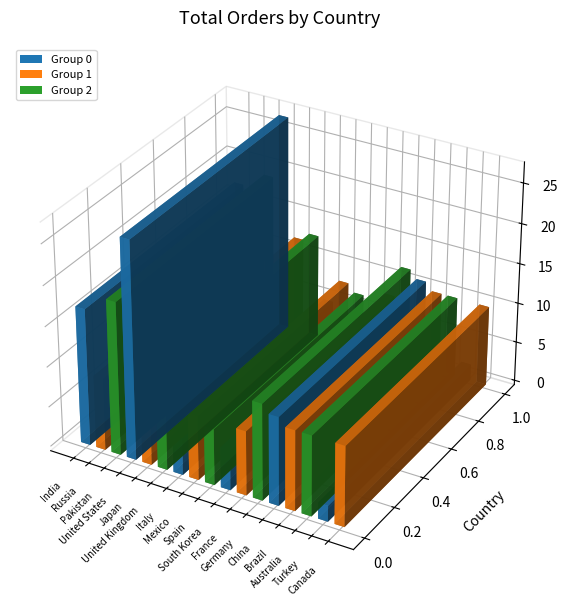

What is the ratio of the value at Brazil to the value at Japan?

0.8